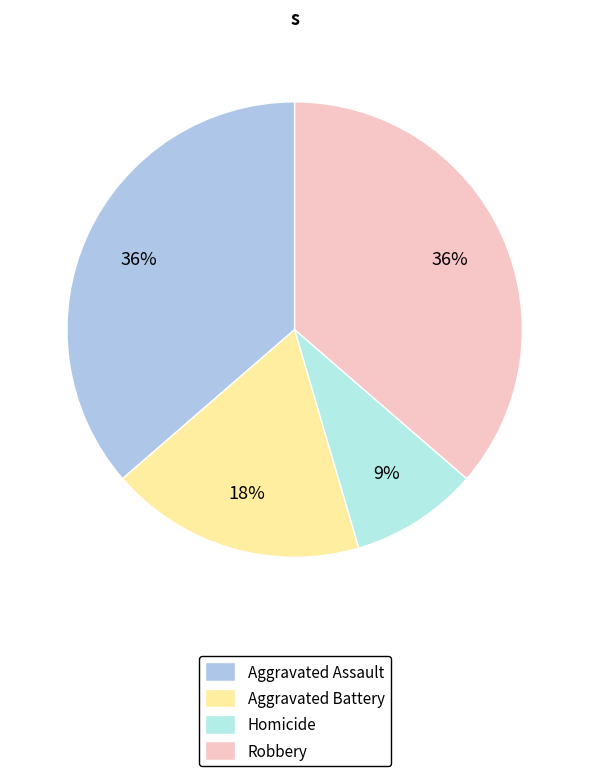

To the nearest percent, what portion does Robbery represent?

36%